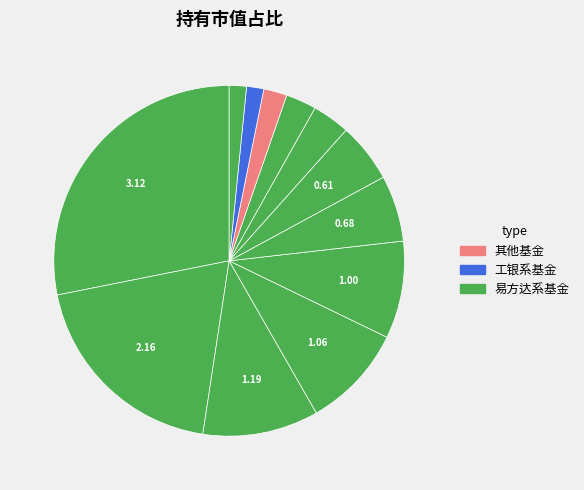

How many segments does this pie chart have?

12